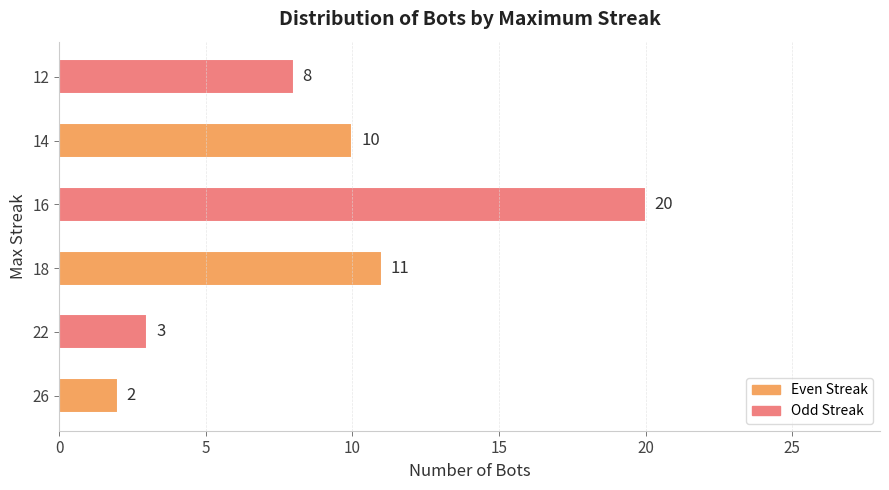

What is the greatest value displayed?

20